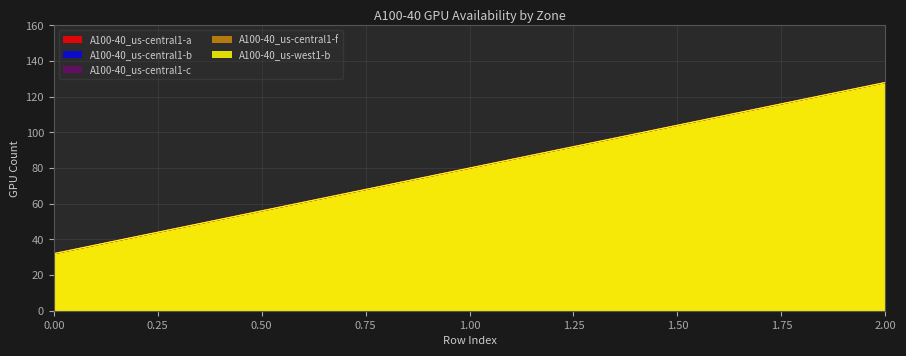

What is the value of the A100-40_us-central1-c point at the 1st from the left?

32